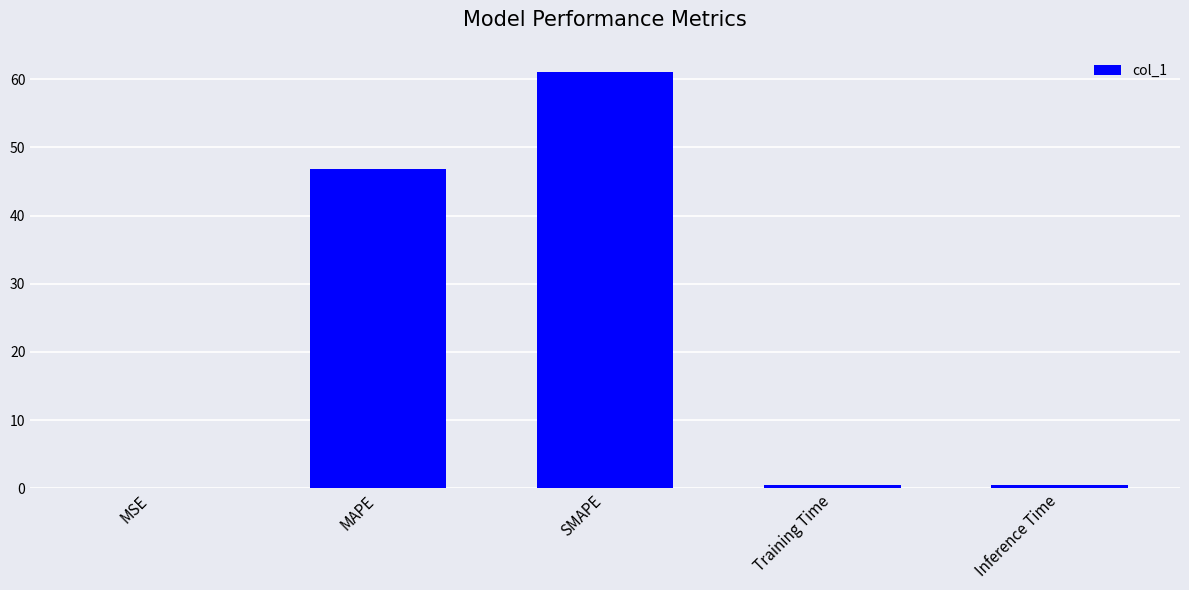

The chart shows a value of 46.8 at MAPE. True or false?

True